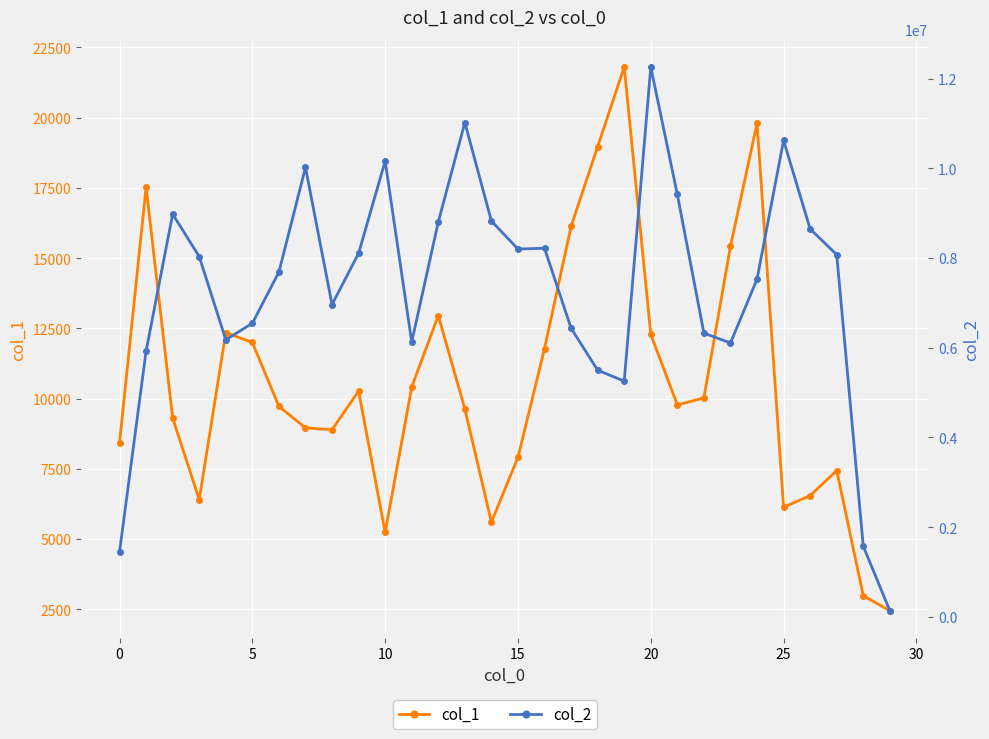

What are all the series names shown in the legend?

col_1, col_2